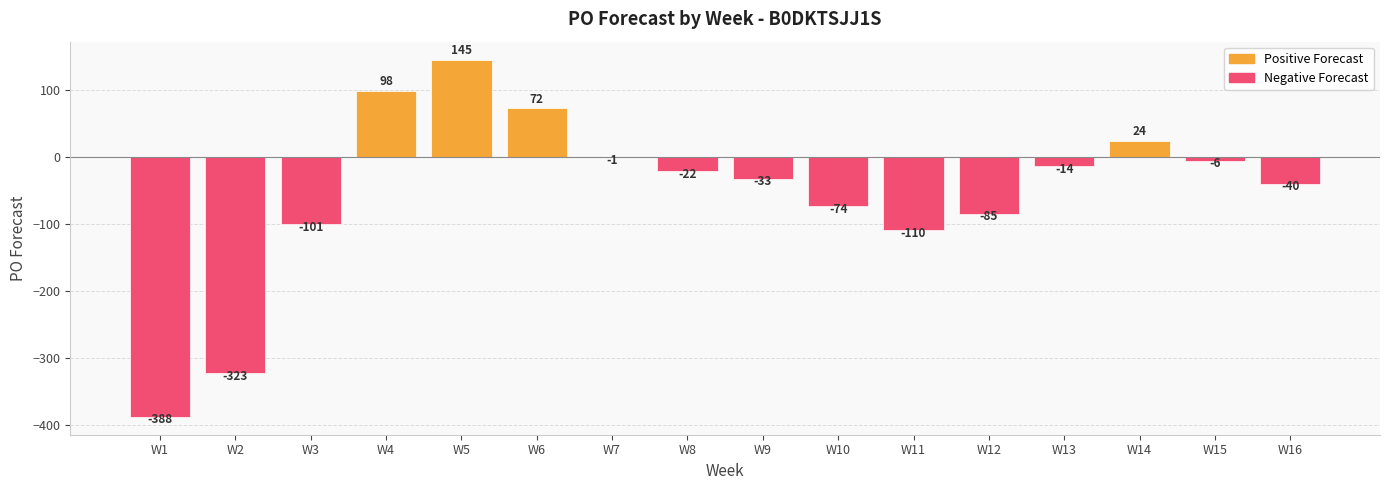

Is it true that the value at W9 is -53?

False